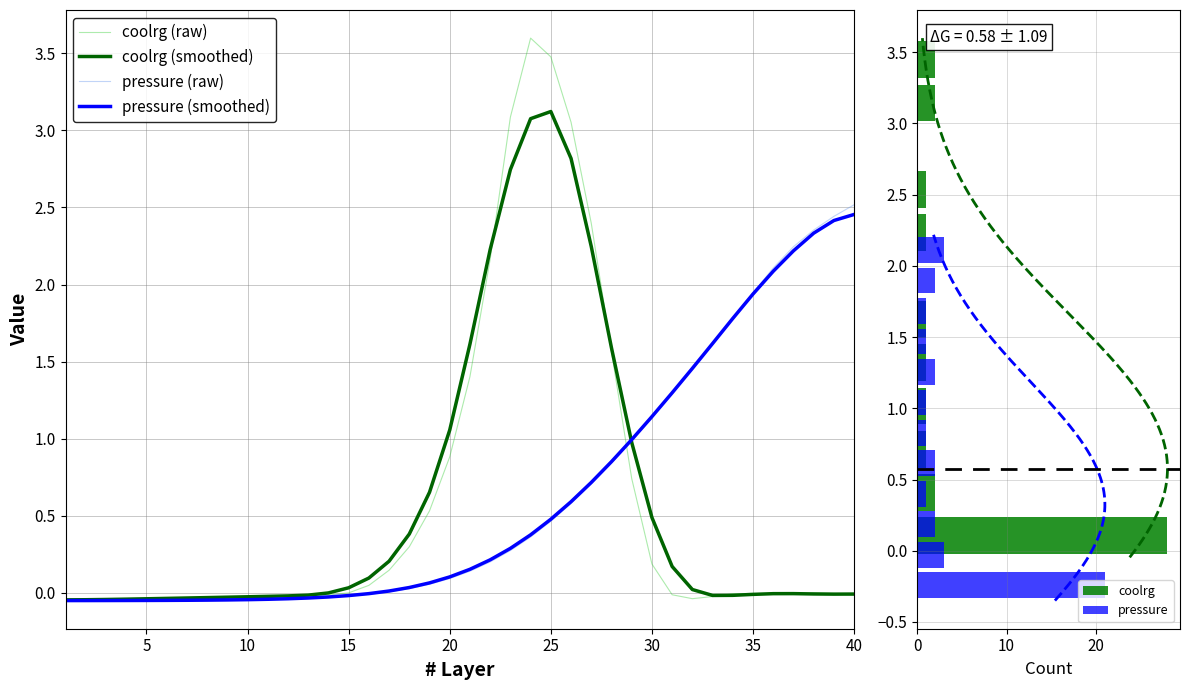

The chart shows a value of -0.0 at 35. True or false?

False